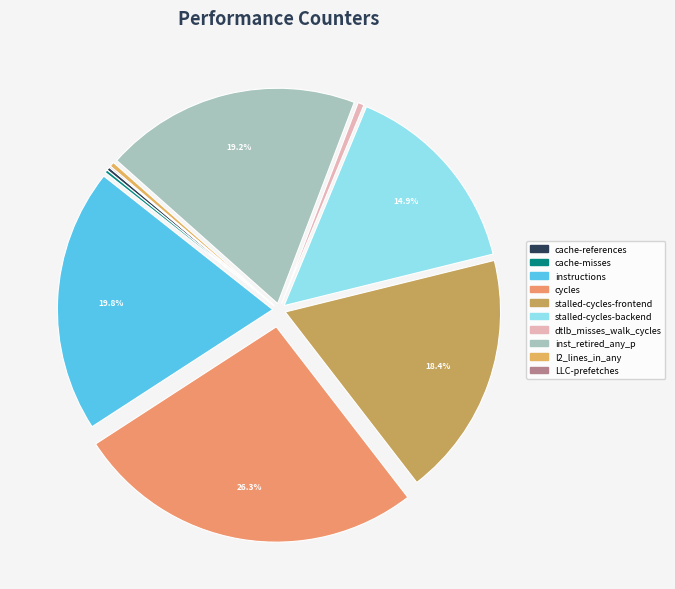

What is the largest slice in the pie chart?

cycles